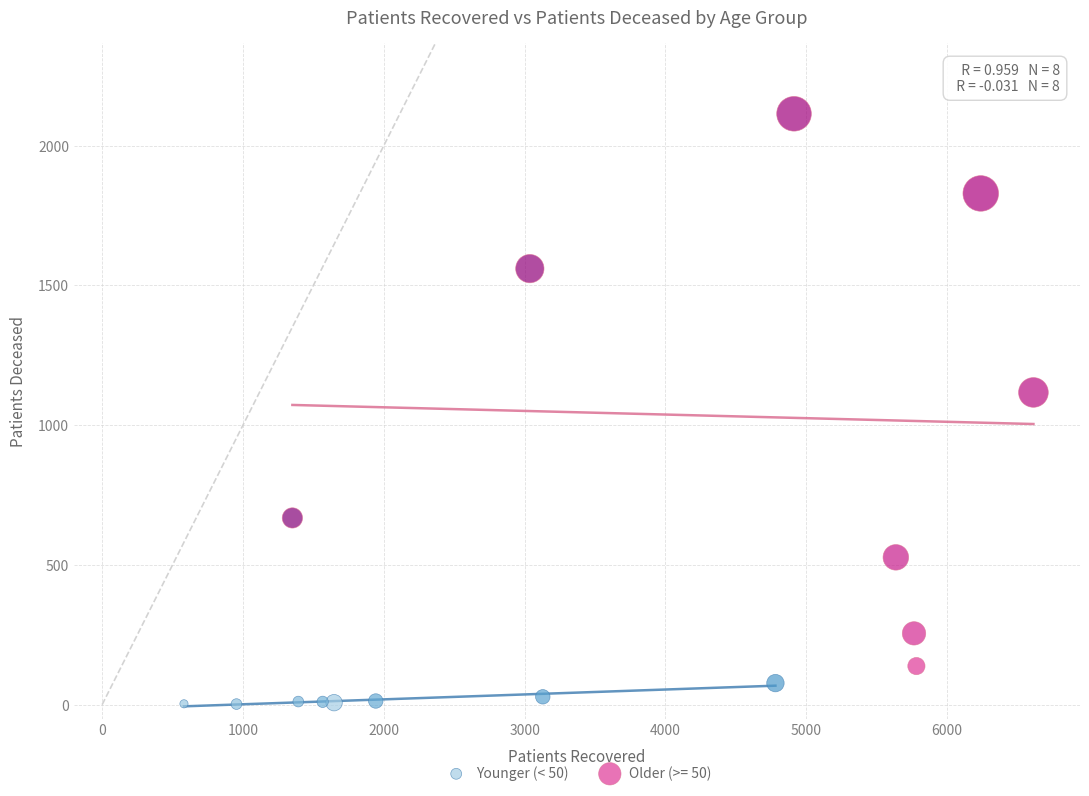

Which series contains the lowest Y value?

Younger (< 50)